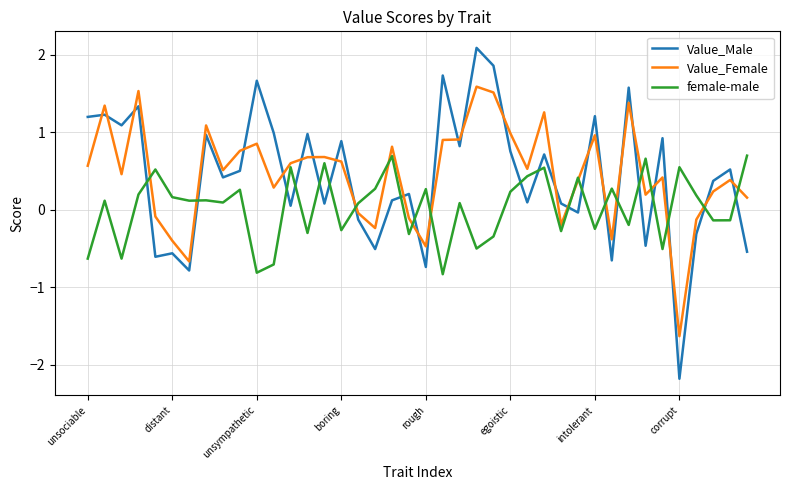

What is the smallest value displayed?

-2.2